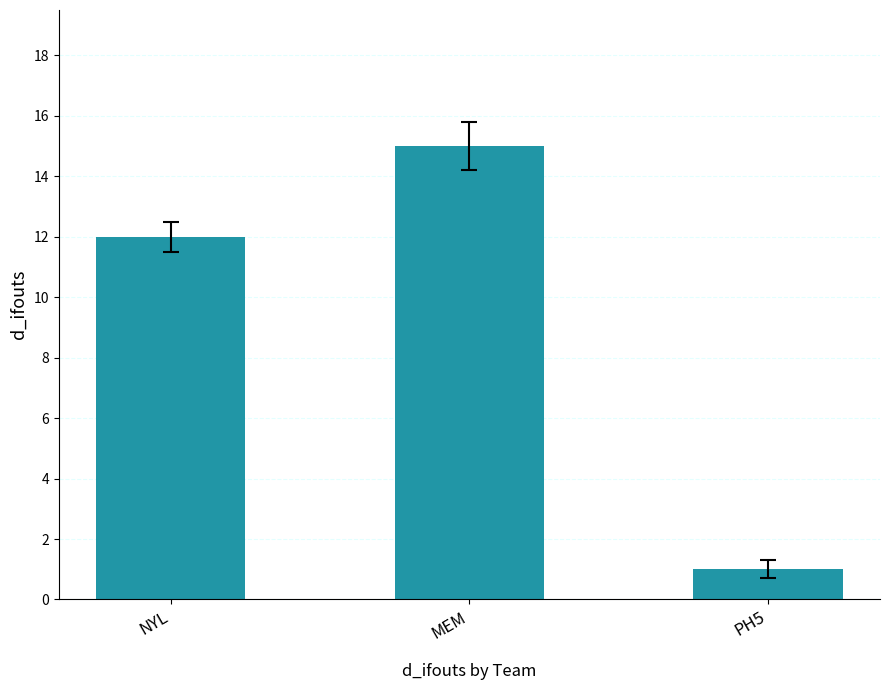

What is the value of the 3rd bar from the left?

1